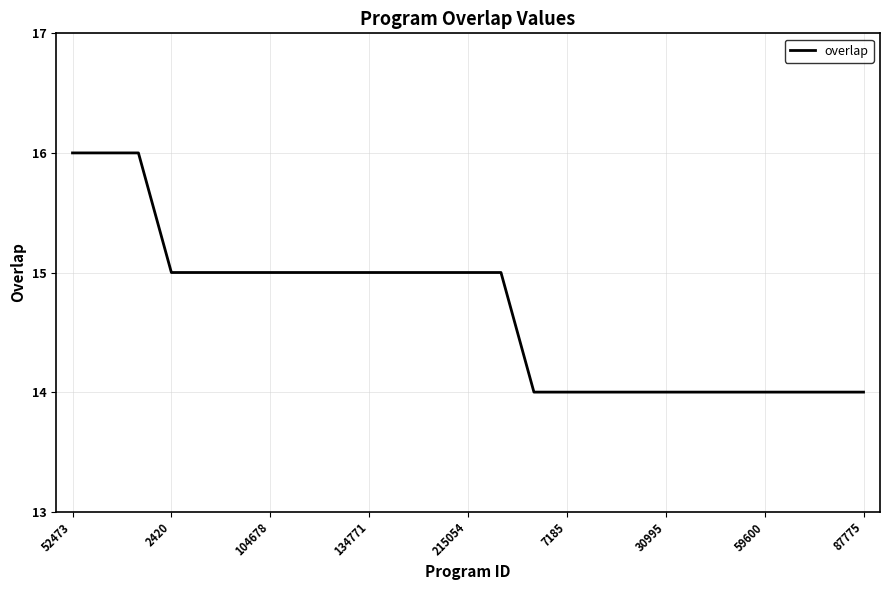

What is the smallest value displayed?

14